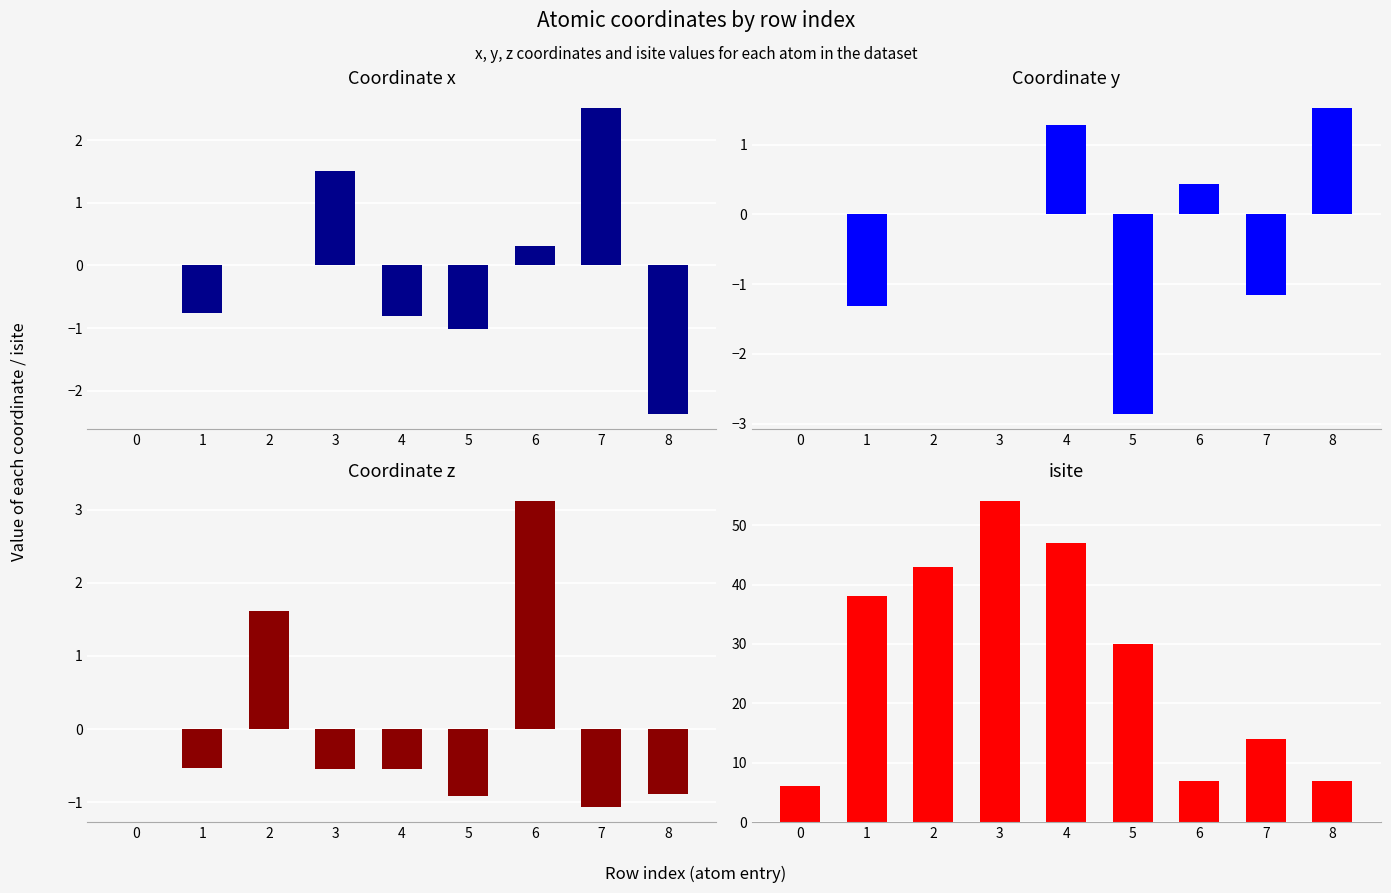

What are all the series names shown in the legend?

x, y, z, isite